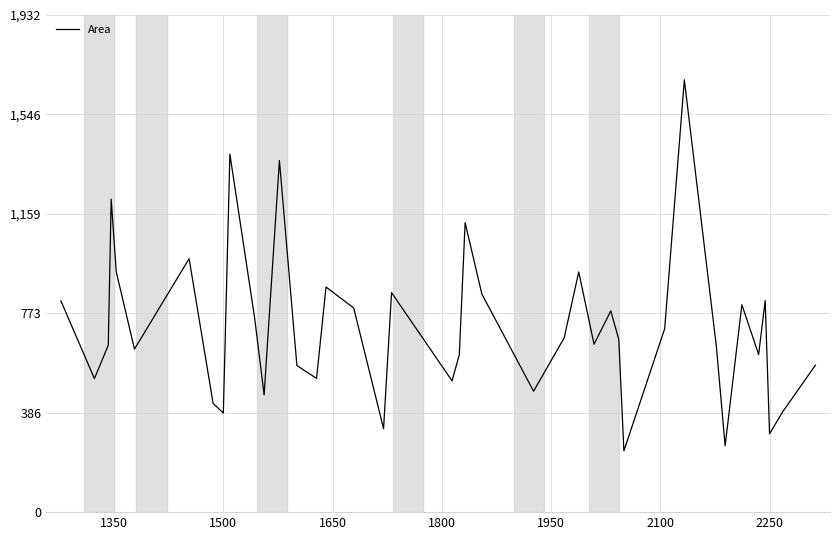

What is the greatest value displayed?

1680.6